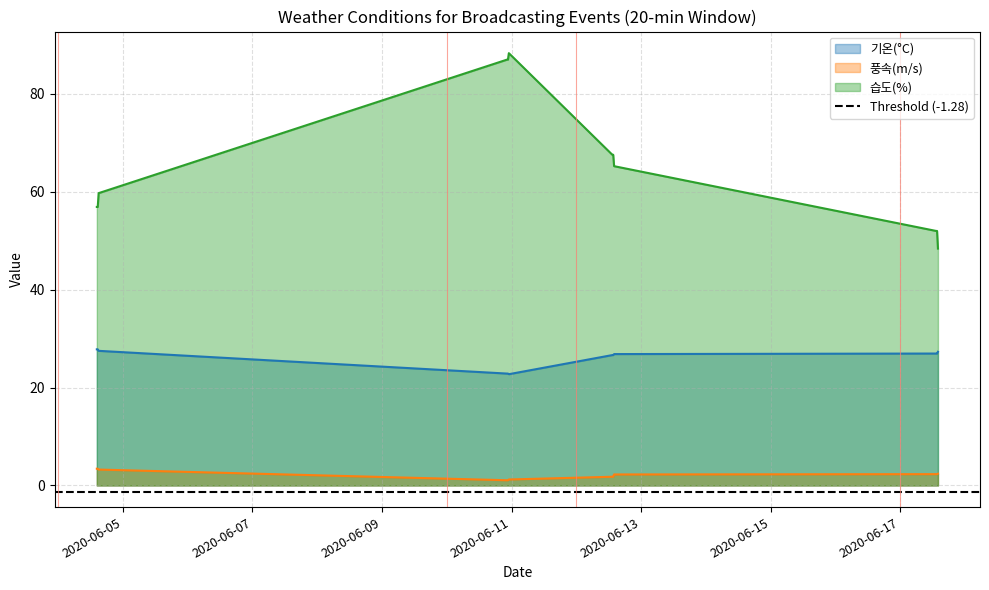

True or false: 풍속(m/s) has more than 0 interior local peaks.

False